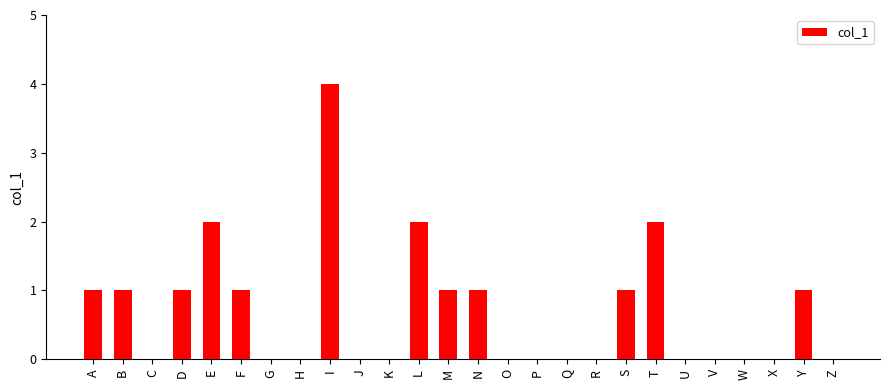

What is the average value?

1